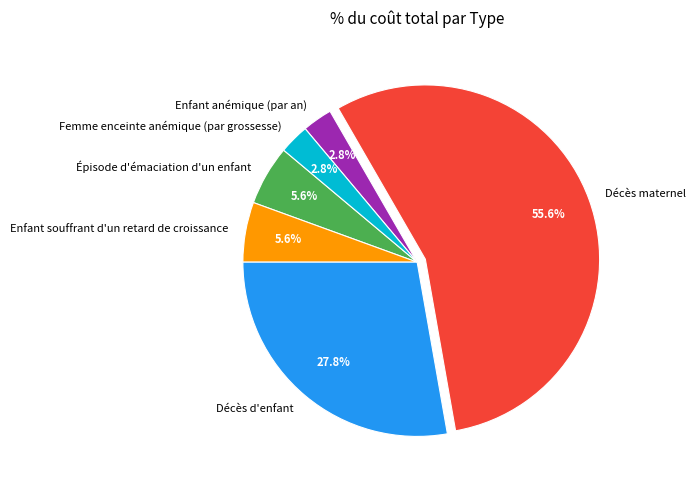

Is there any slice that represents more than half of the pie?

Yes